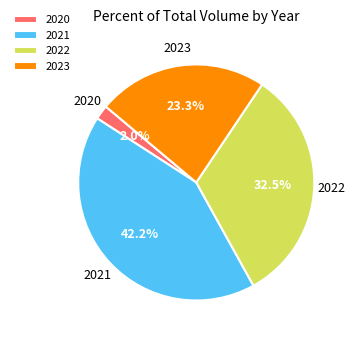

How many segments does this pie chart have?

4